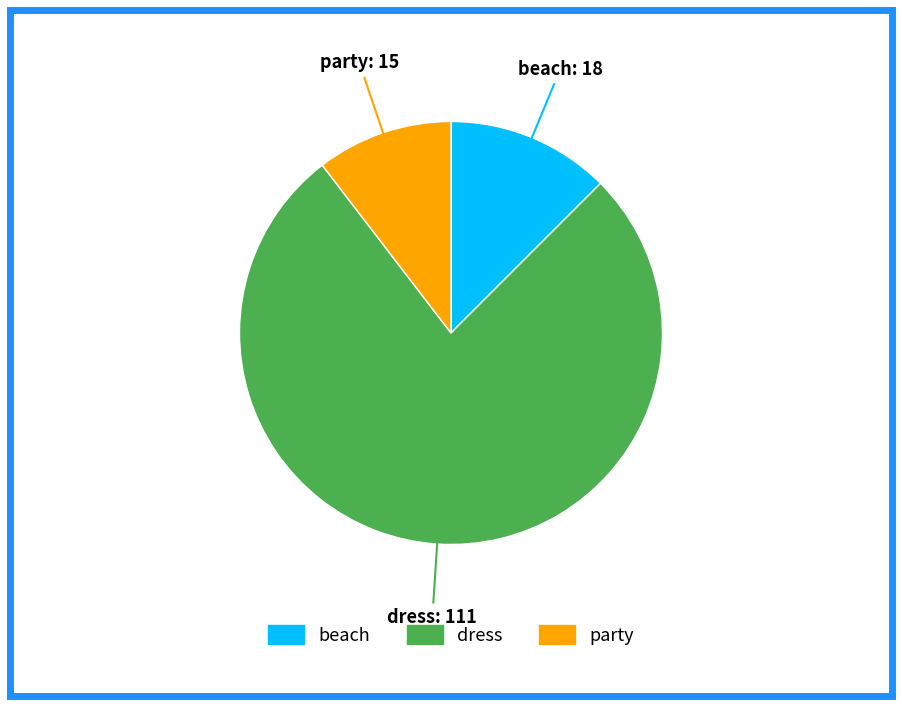

Do beach and dress together represent more than half of the pie?

Yes